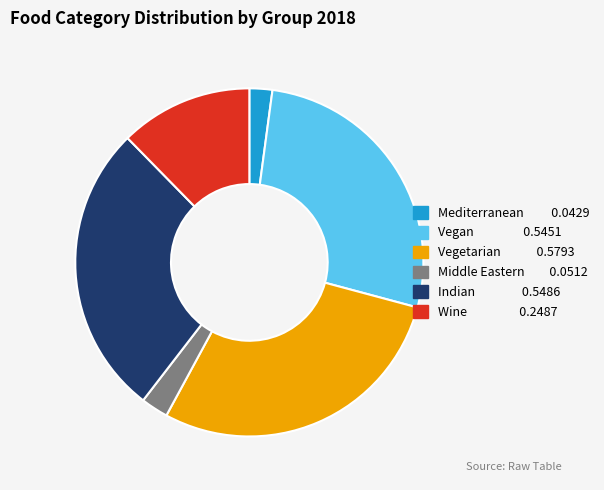

How many segments does this pie chart have?

6